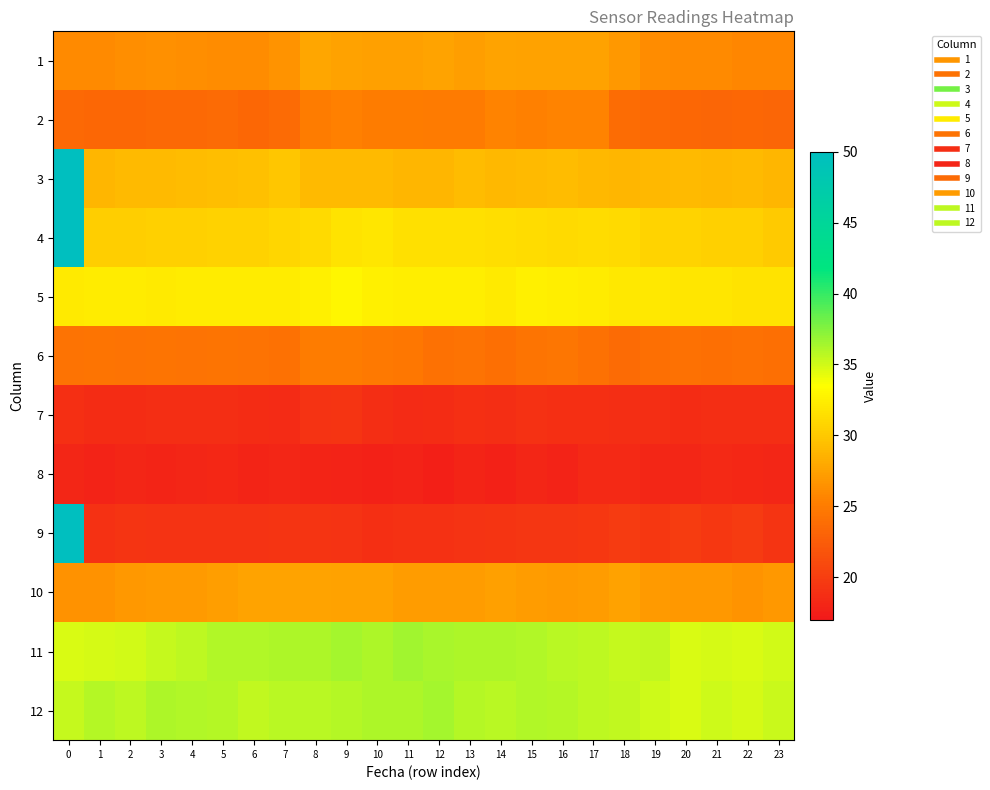

What is the greatest value displayed?

50.0